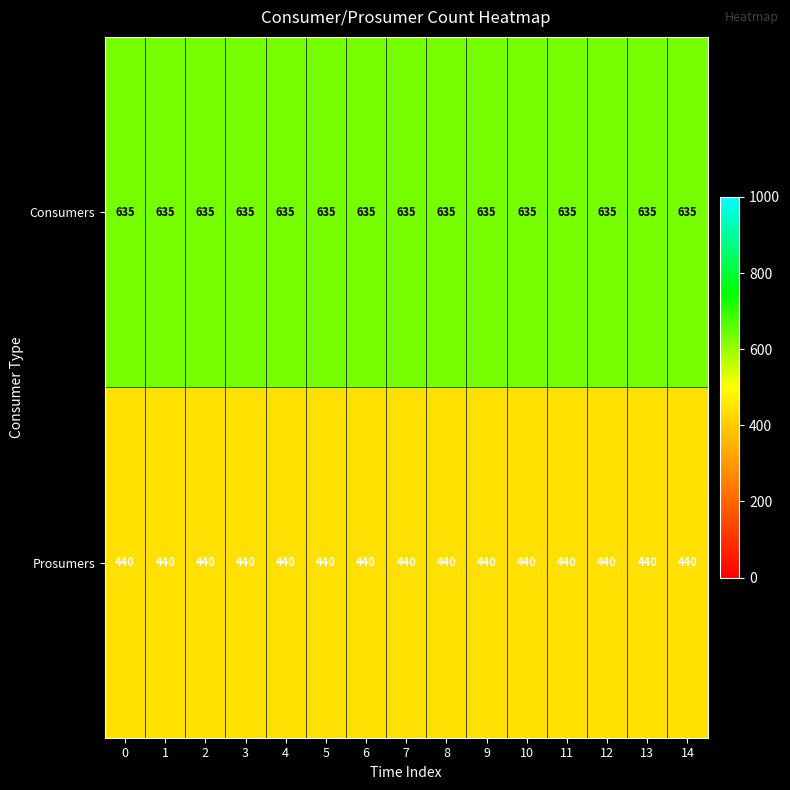

Rank the series by their average value, from highest to lowest.

Consumers, Prosumers